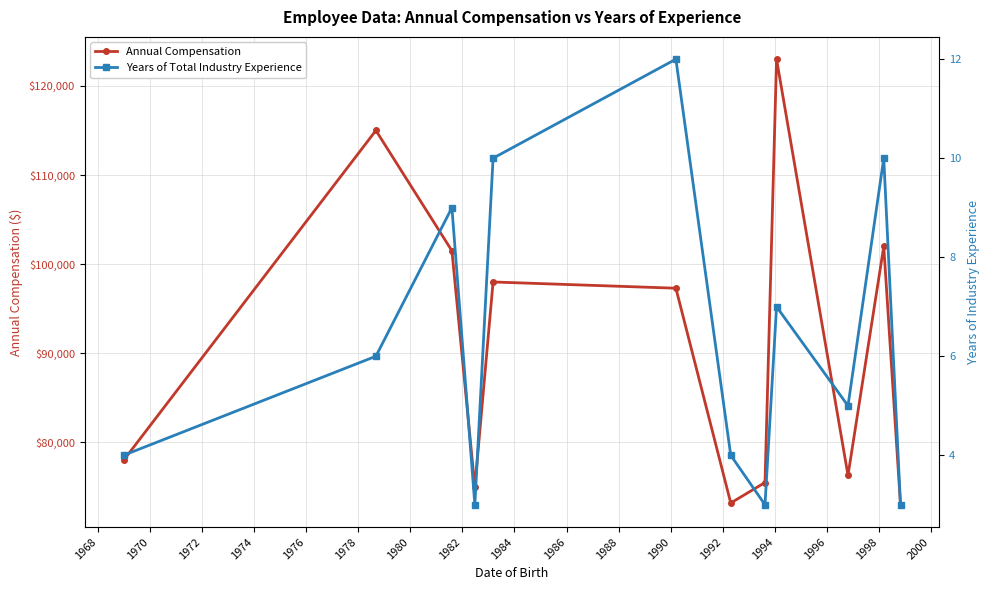

Reading left to right, what are all the values shown in this chart?

Annual Compensation: 78000	115000	101500	75000	98000	97300	73200	75500	123000	76300	102000	73000
Years of Total Industry Experience: 4	6	9	3	10	12	4	3	7	5	10	3